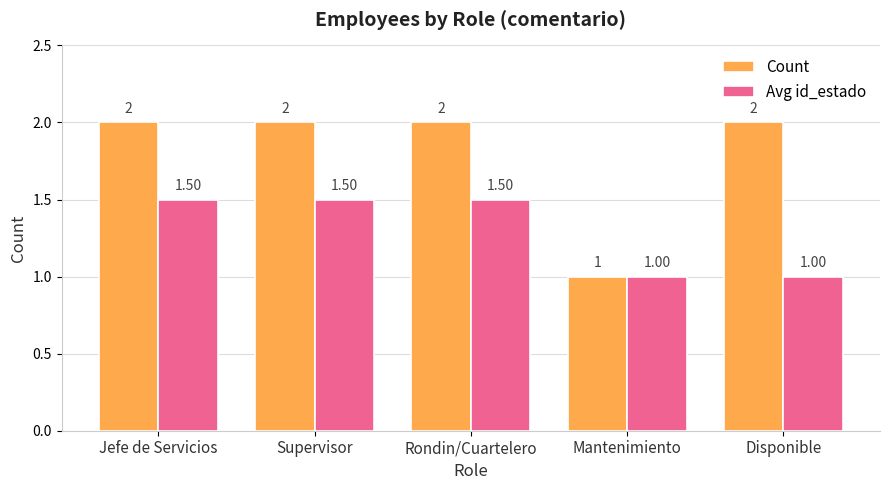

What is the label of the 5th bar from the right?

Jefe de Servicios